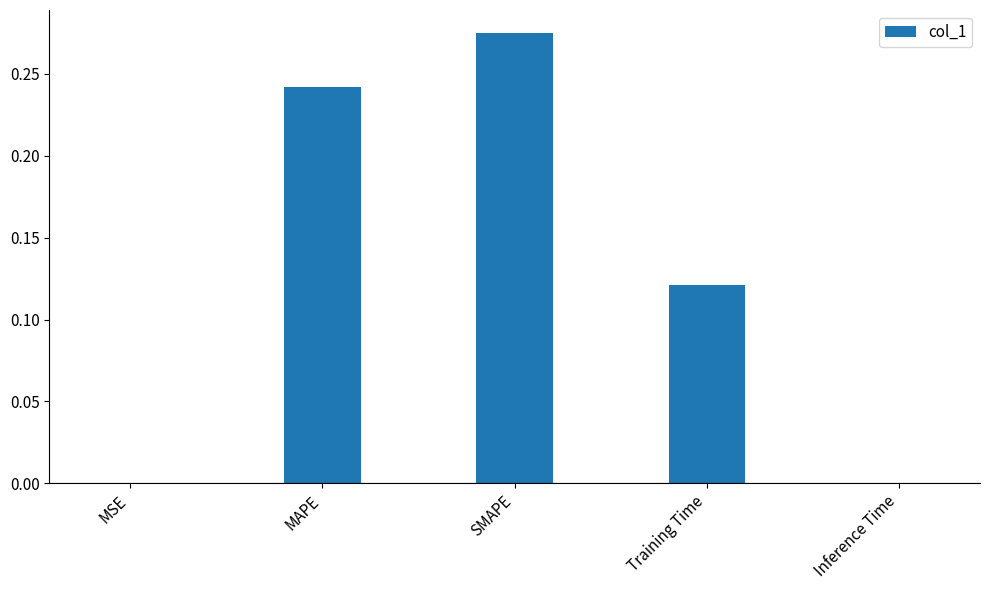

Is it true that the value at SMAPE is 0.2?

False